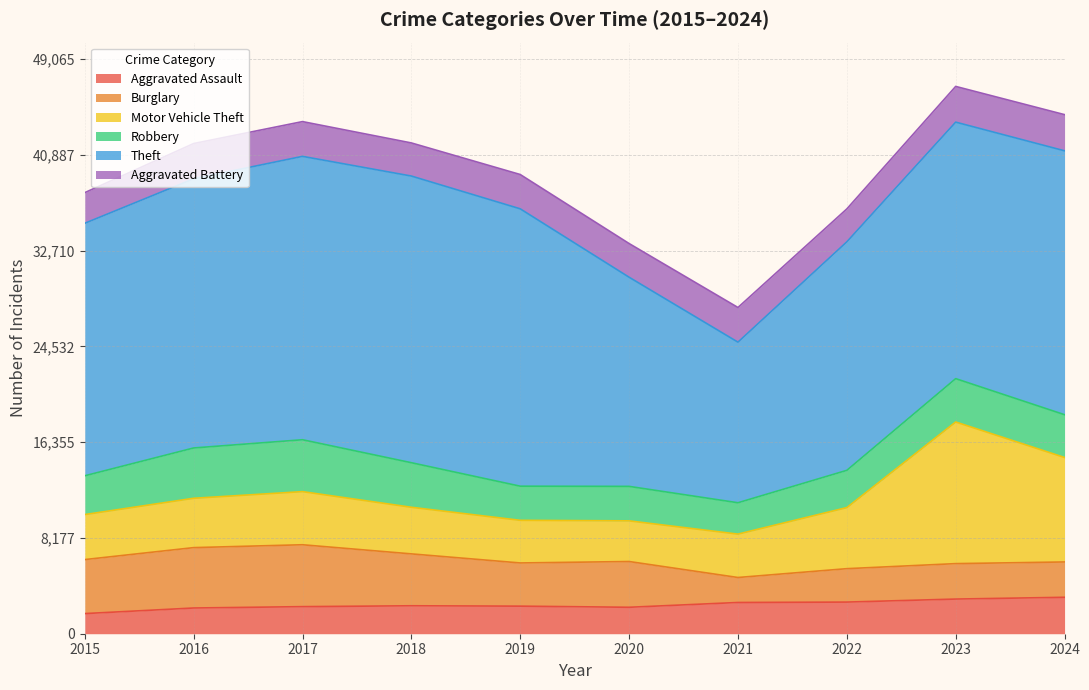

Is the value of Theft at 2017 greater than the value of Robbery at 2016?

Yes